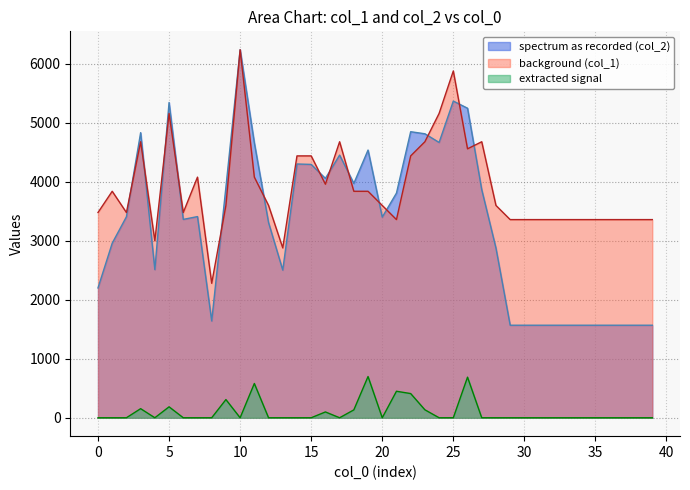

What are all the series names shown in the legend?

spectrum as recorded (col_2), background (col_1), extracted signal